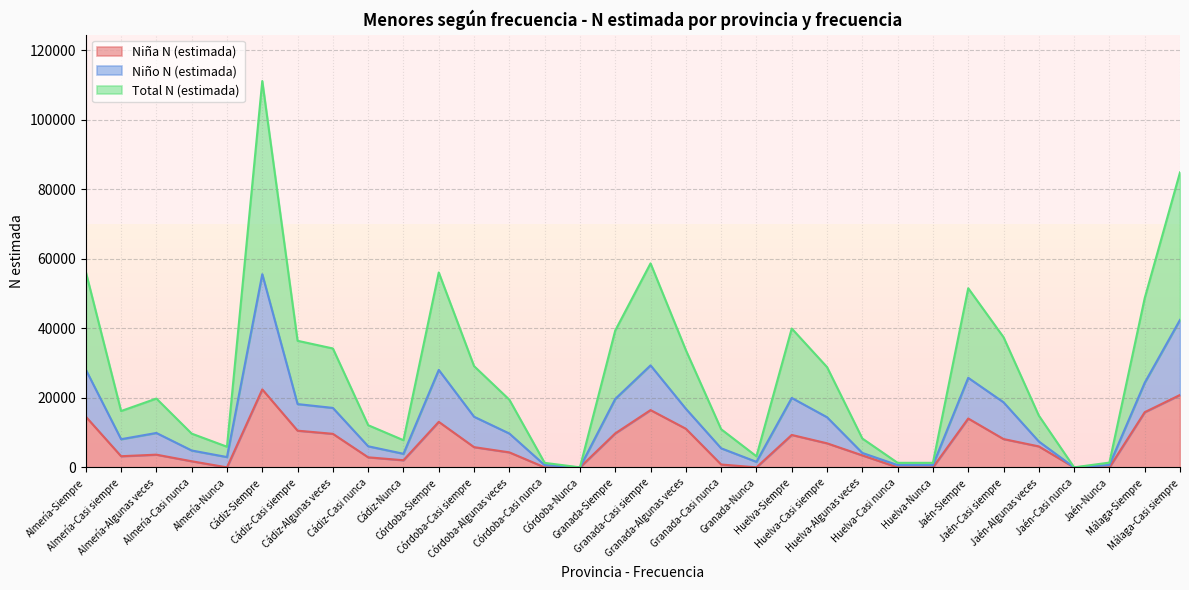

What is the maximum value shown in the chart?

111132